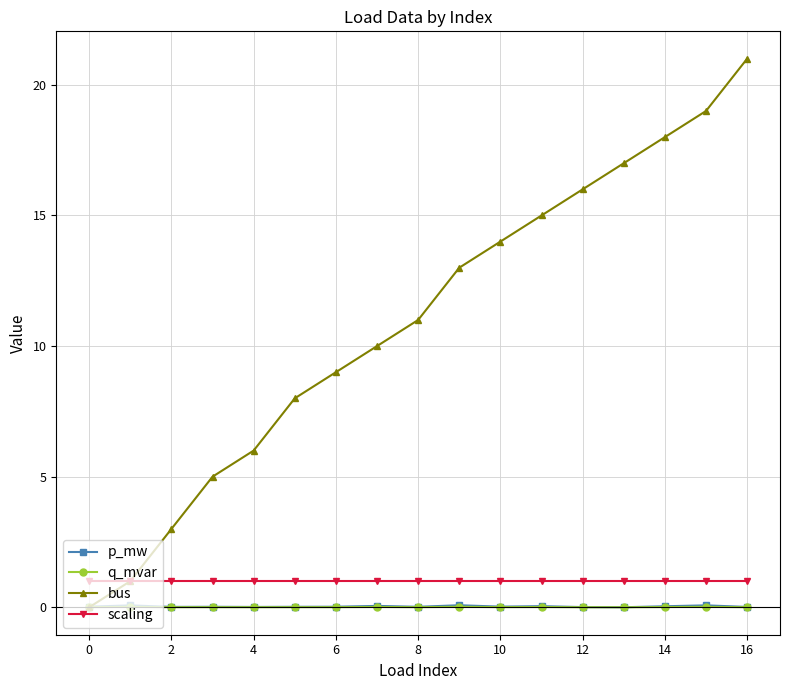

Which series has the widest spread of values?

bus